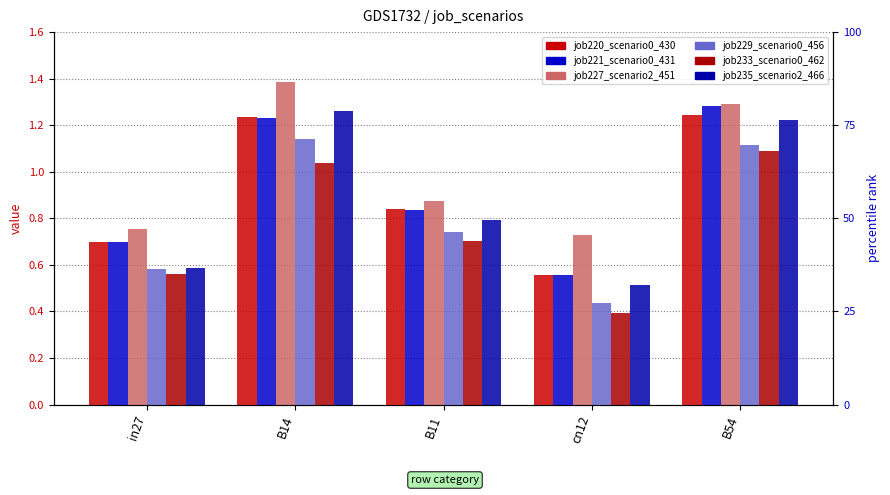

The job233_scenario0_462 series shows 1.1 at B54. True or false?

True